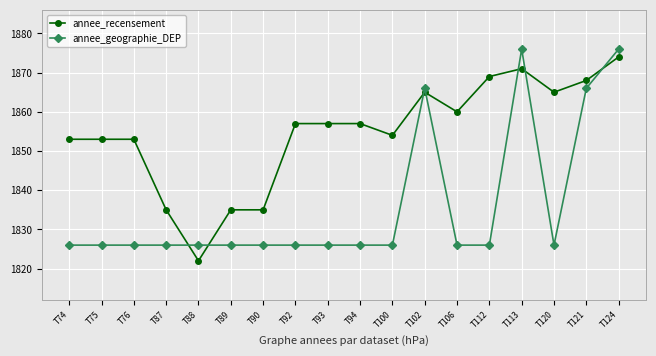

What is the difference between the maximum and second lowest values in the annee_recensement series?

39